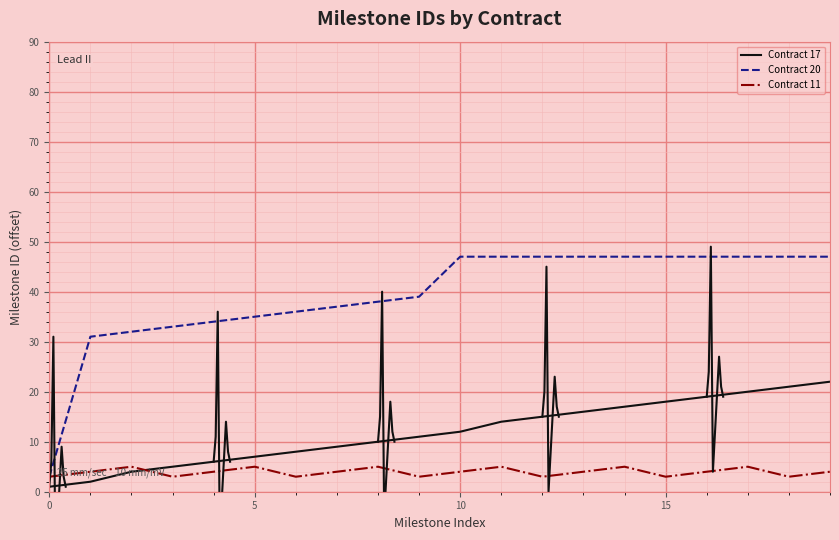

True or false: Contract 20 has more than 0 points higher than both neighbors.

False